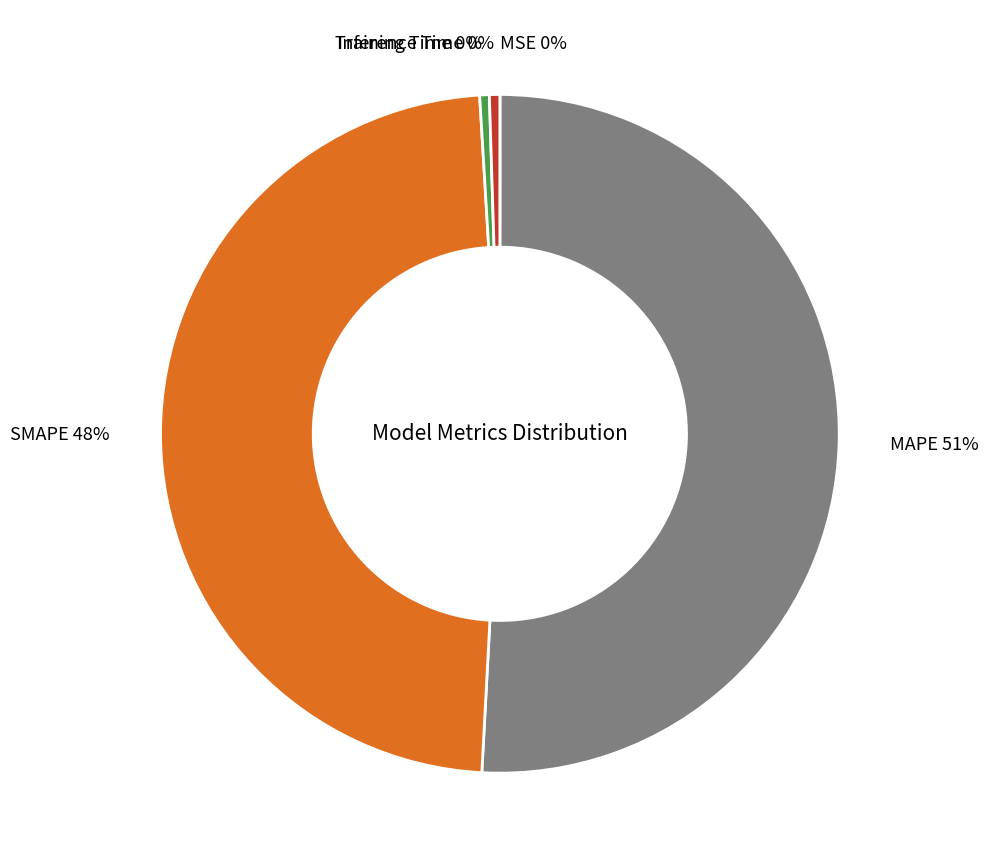

Does MAPE account for over 50% of the chart?

Yes